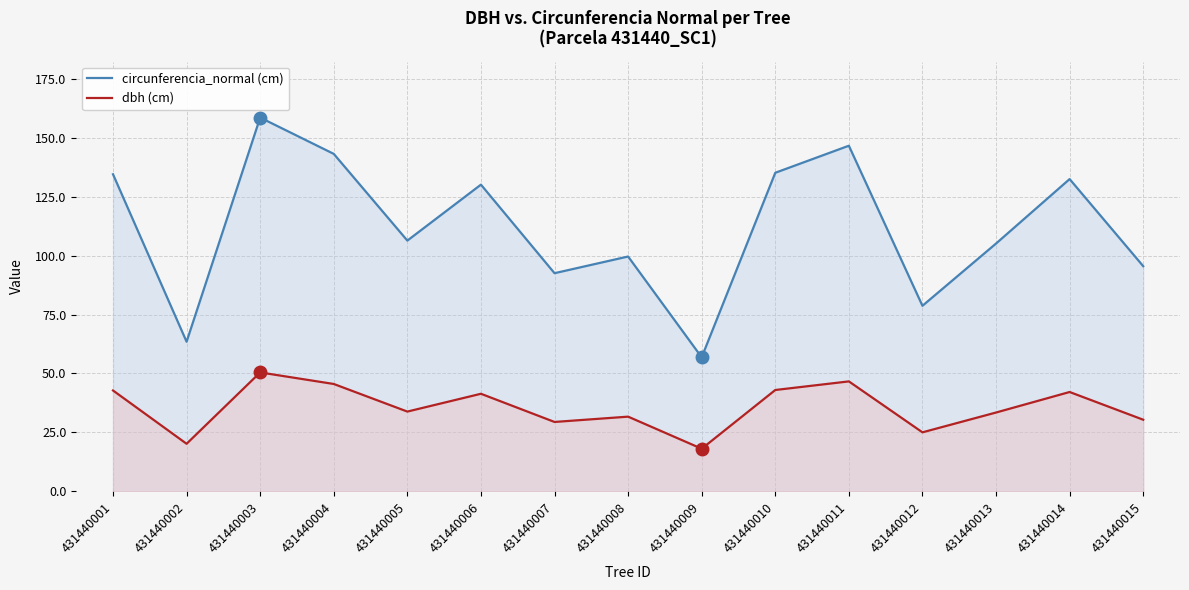

Where is the first local minimum for circunferencia_normal (cm)?

431440002